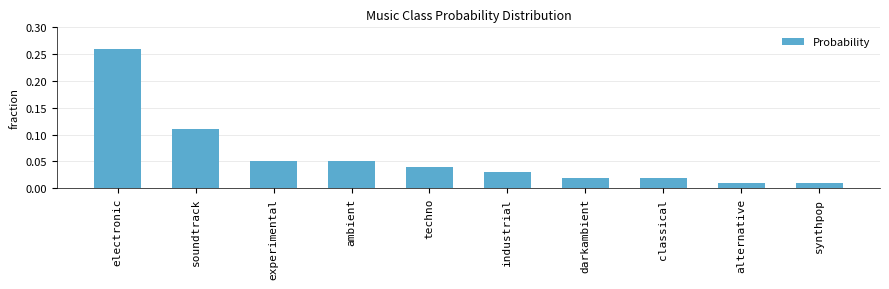

Which label corresponds to the largest value in the chart?

electronic